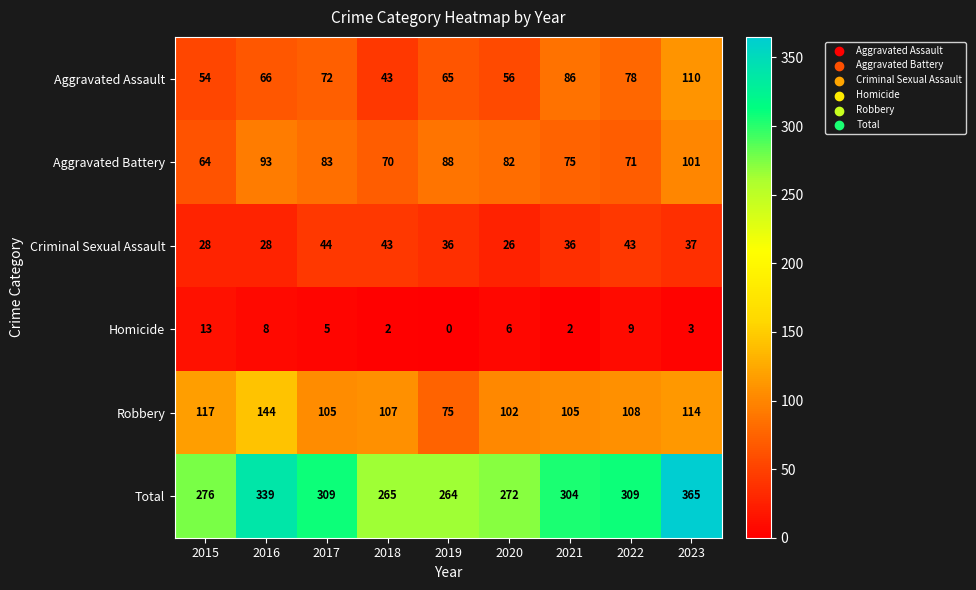

At how many categories does at least one series exceed 187?

9